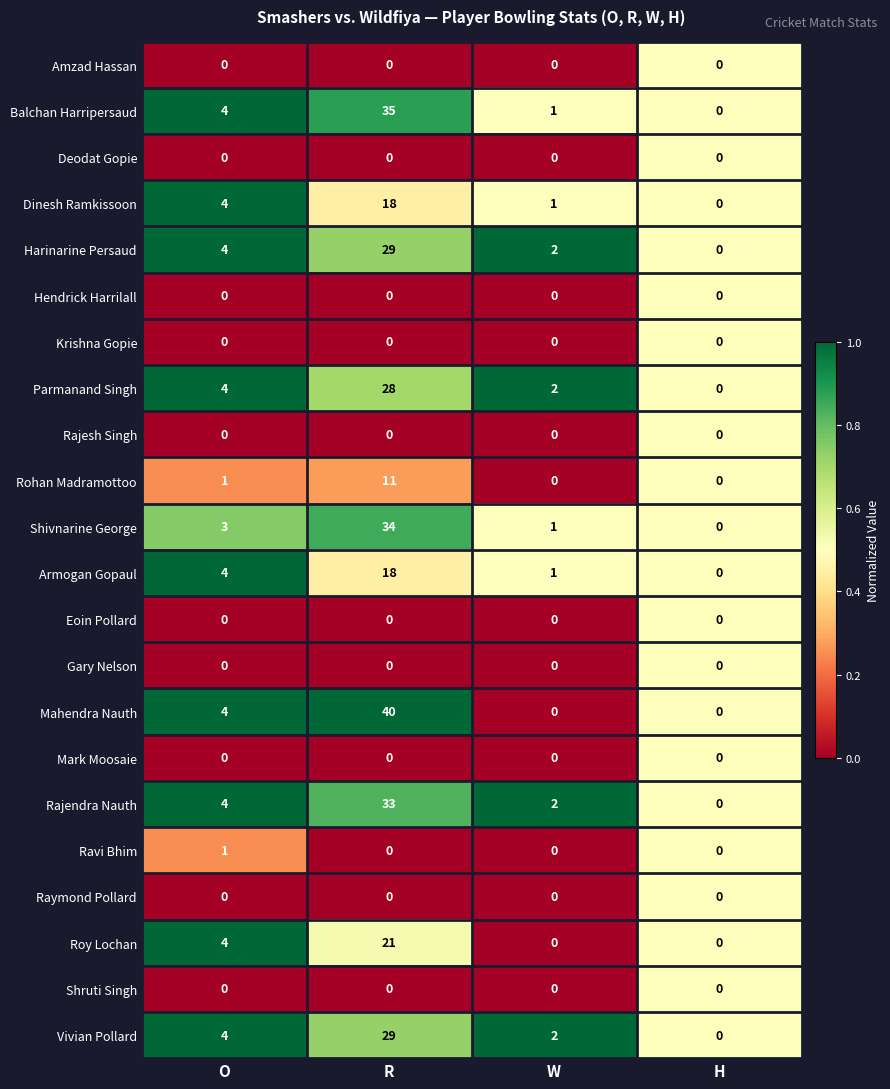

Which series has the widest spread of values?

Mahendra Nauth